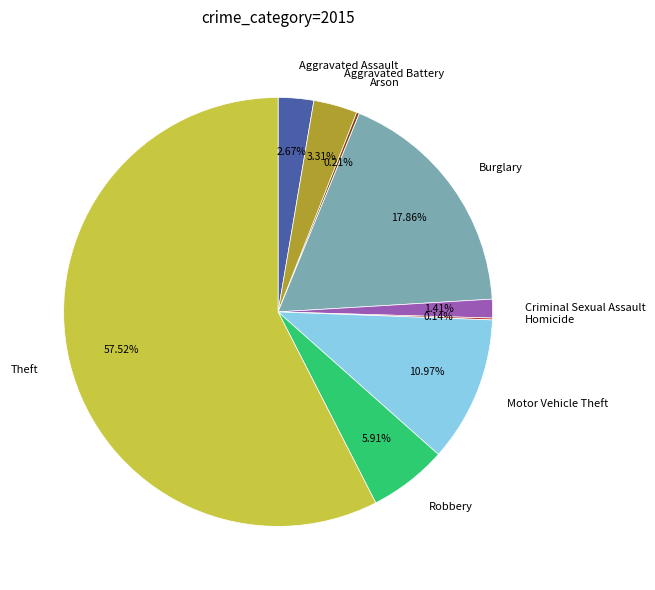

What percentage is the Theft slice, to the nearest percent?

58%